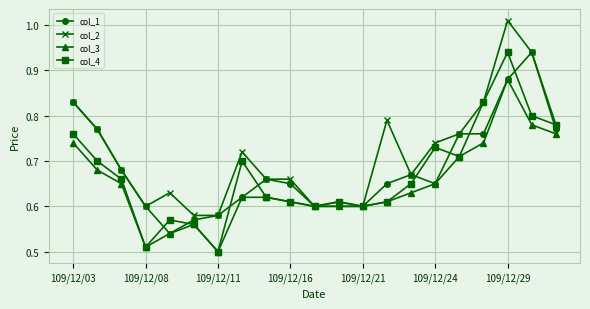

Count the col_3 values in the range 0 to 1.

21